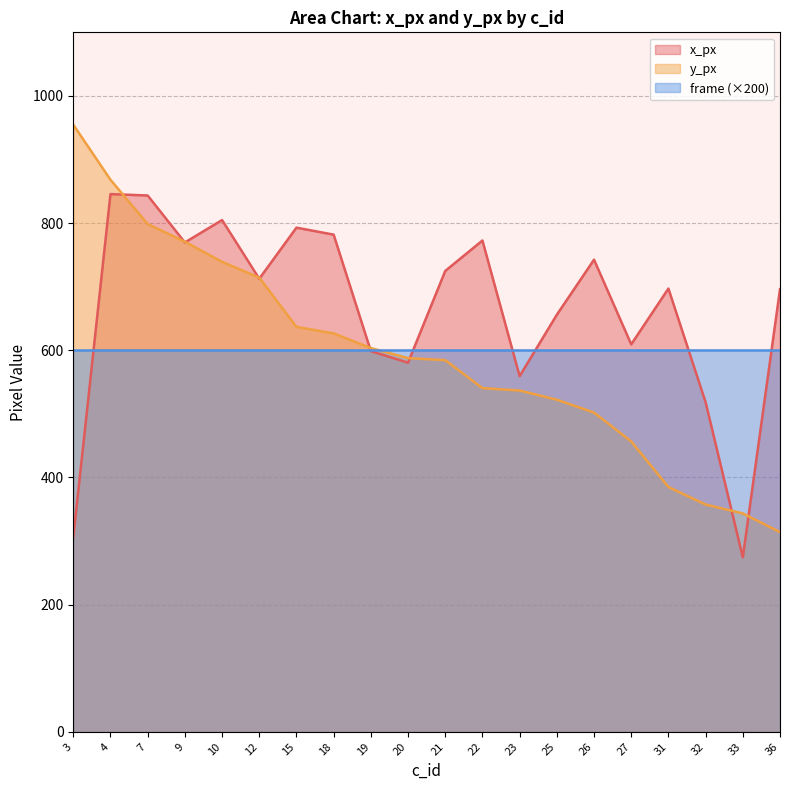

Where is x_px nearest to the value 560?

23